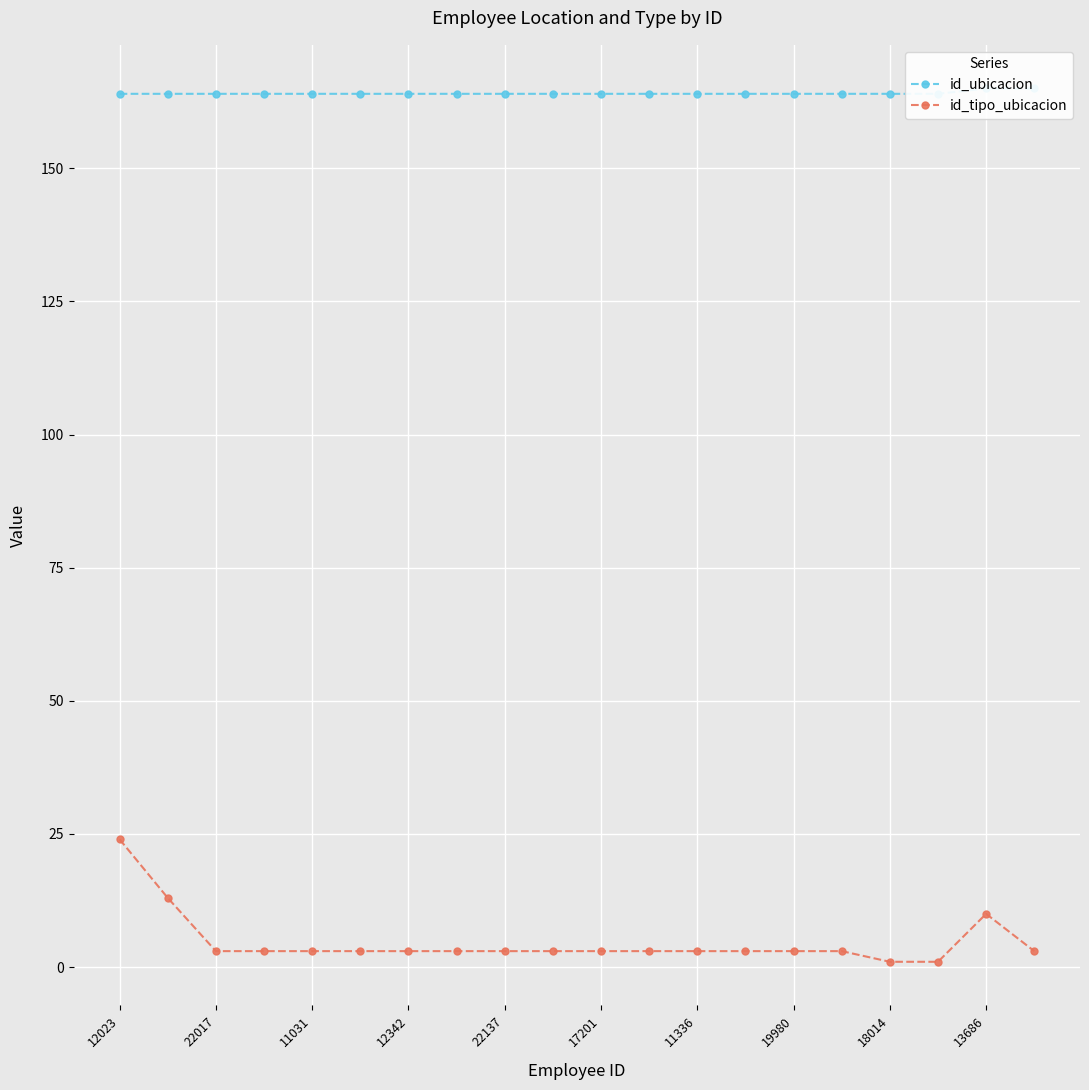

Which category has the highest value in the id_tipo_ubicacion series?

12023